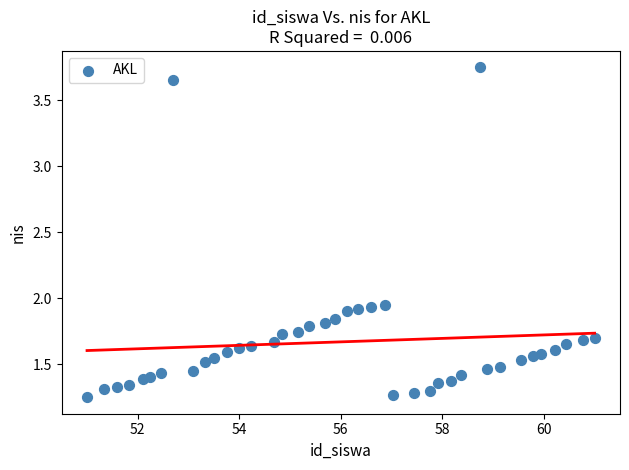

What is the range of X values (max minus min)?

10.0